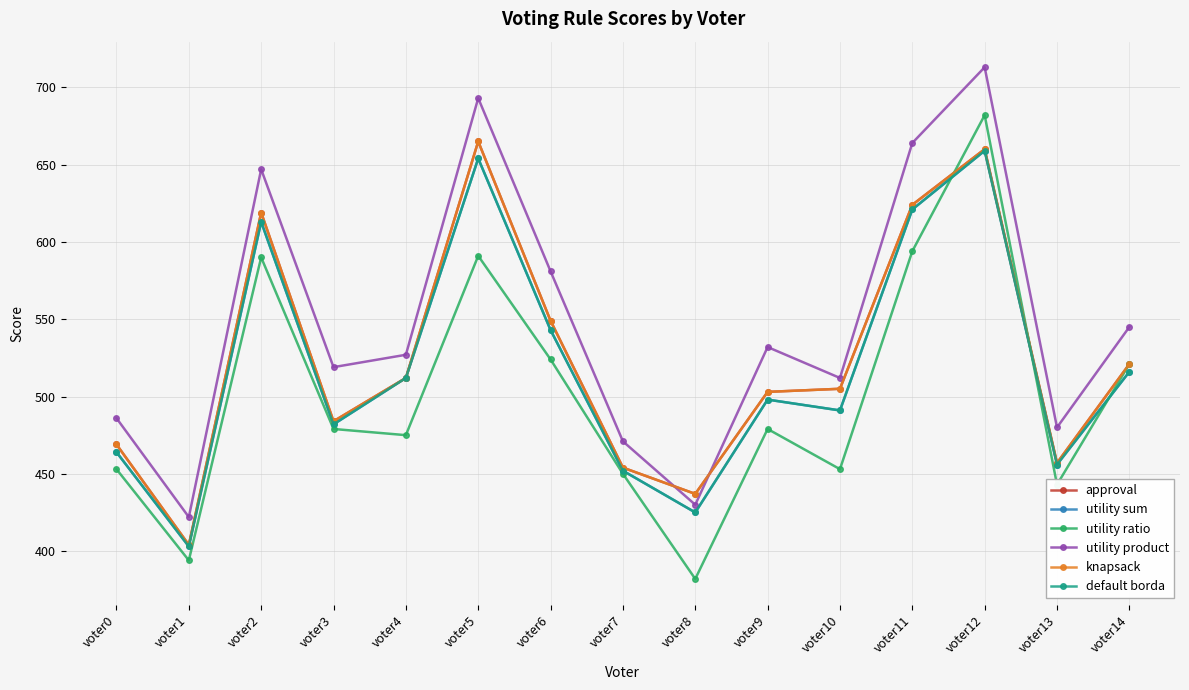

Does the chart have visible grid lines?

Yes